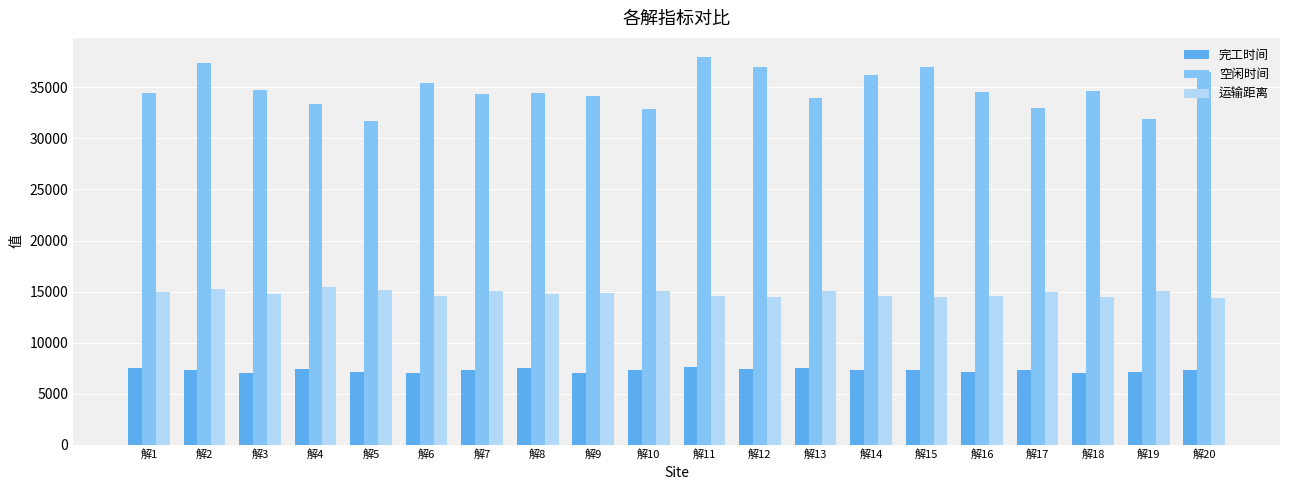

Read the 完工时间 value at 解19.

7116.6